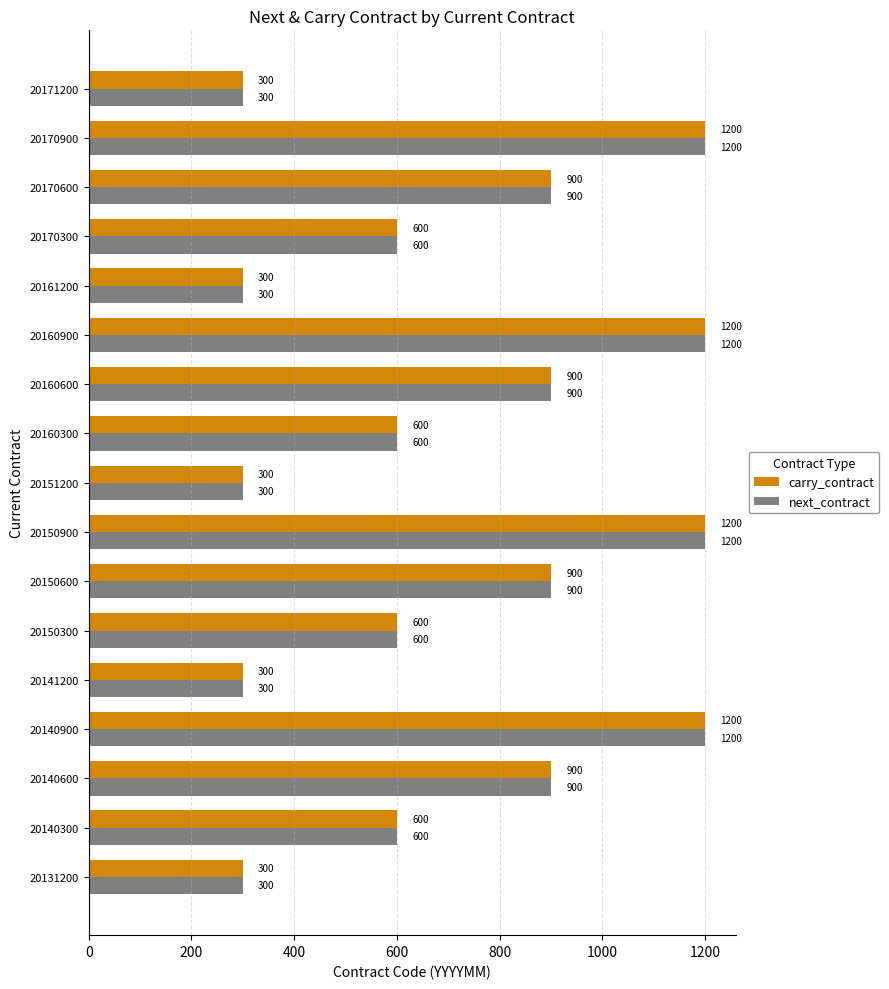

What is the minimum value for carry_contract?

300